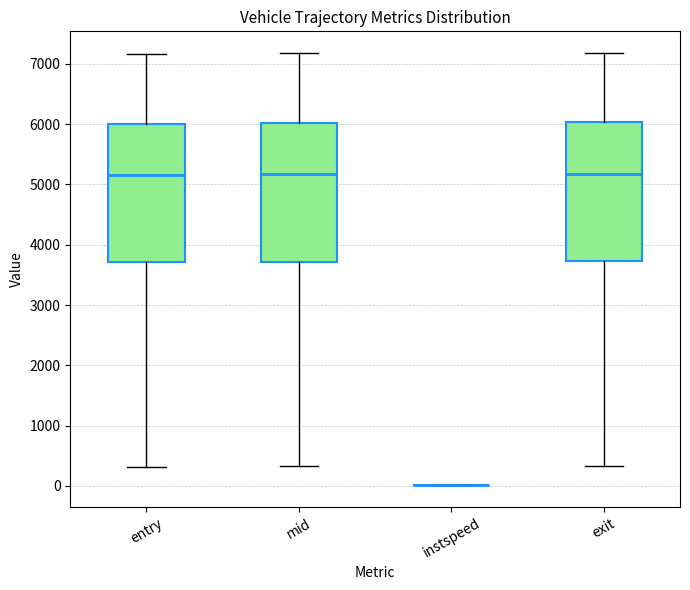

Where does the lower whisker of the box for entry end on the y-axis? The values are not printed on the chart, so give them approximately, as read against the axis.

300